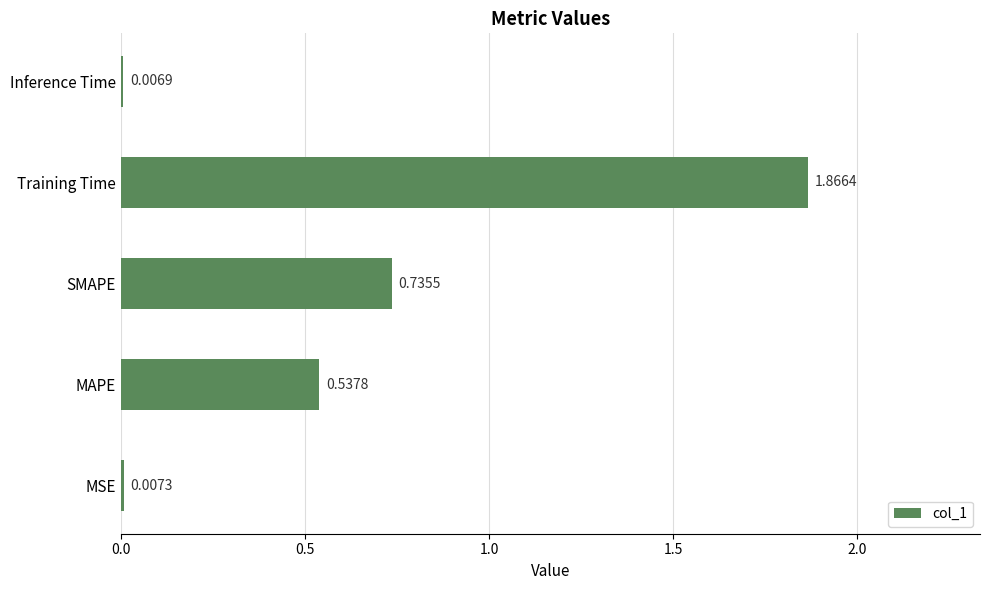

At which category does the chart reach its peak across all series?

Training Time